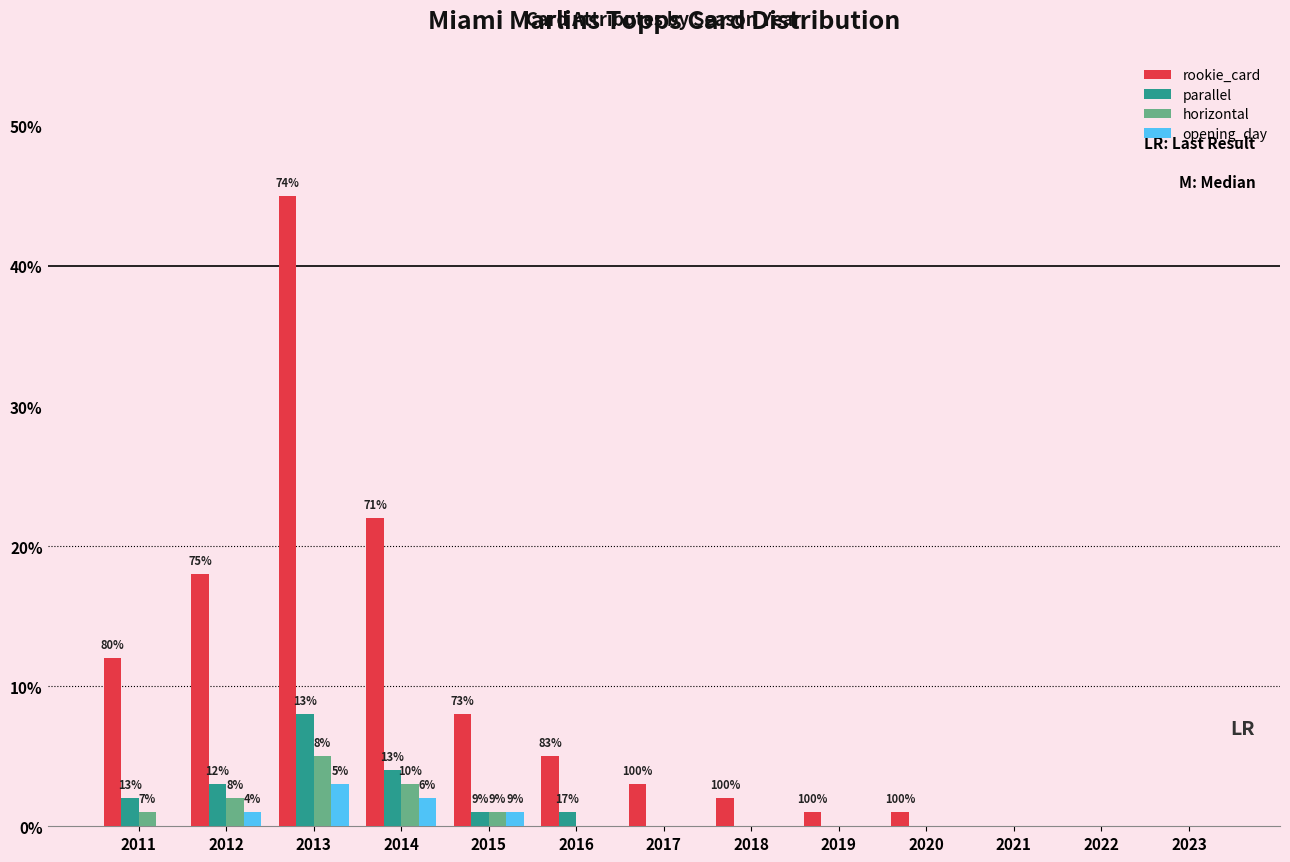

What is the greatest value displayed?

45